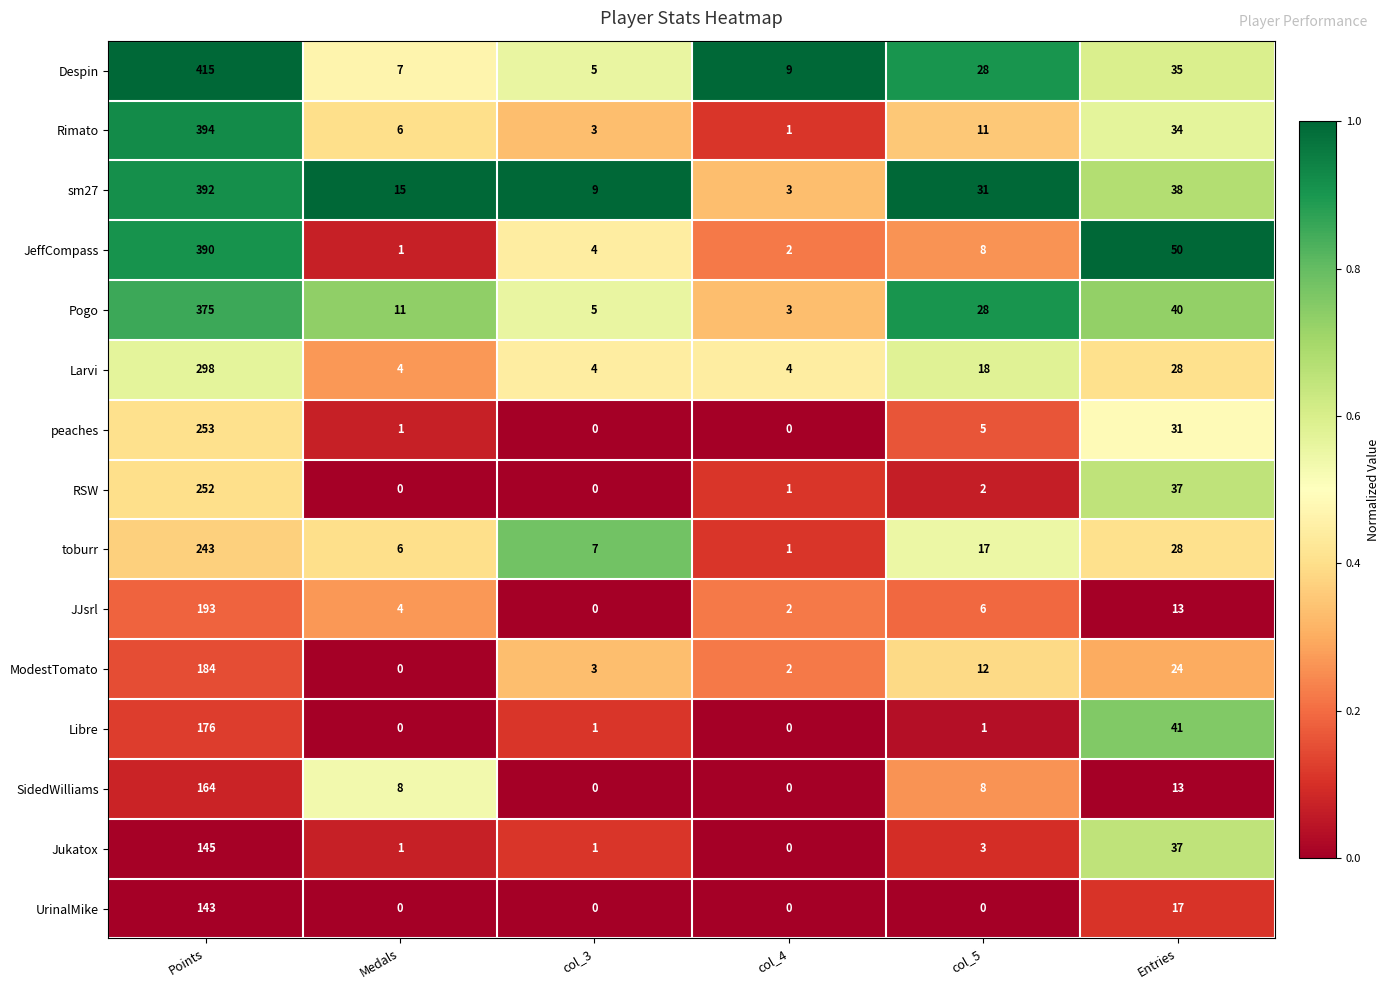

Which label corresponds to the largest value in the chart?

Points